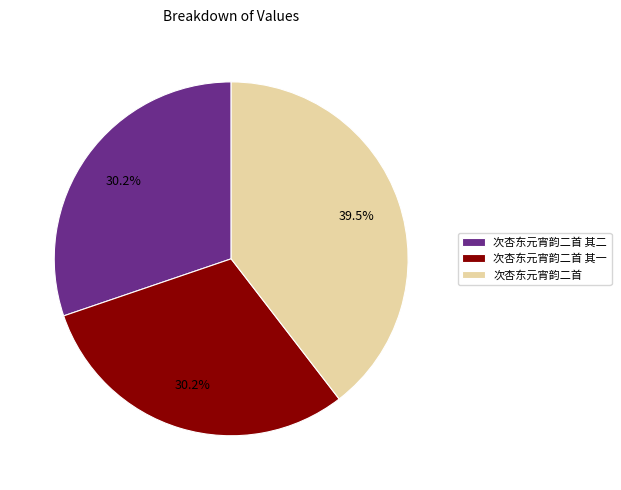

To the nearest percent, what is the combined percentage of 次杏东元宵韵二首 其一 and 次杏东元宵韵二首?

70%